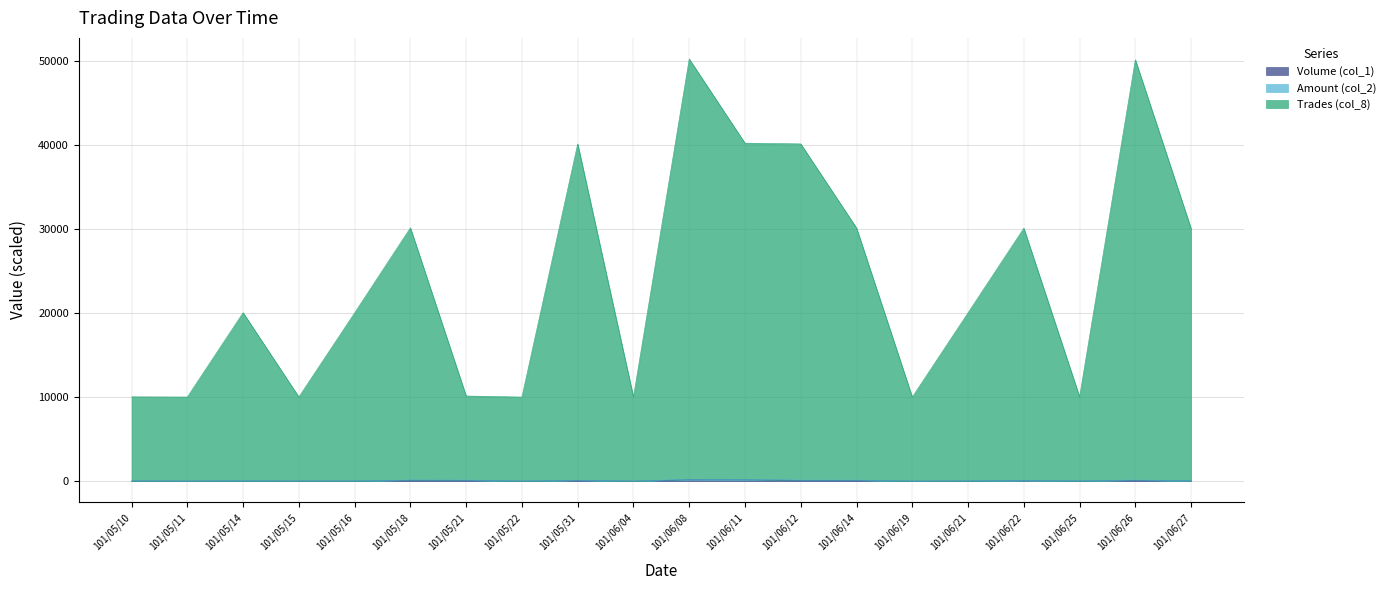

Between 101/06/25 and 101/06/12, which is larger?

101/06/12